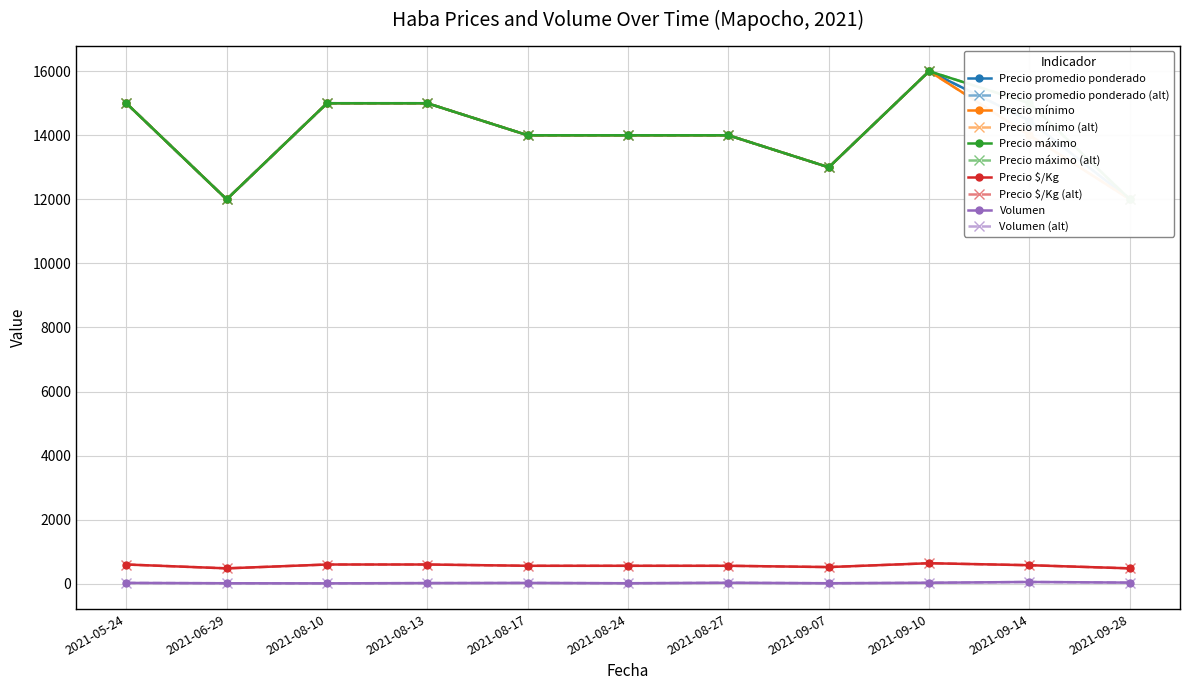

Which category has the lowest value across all series?

2021-08-10